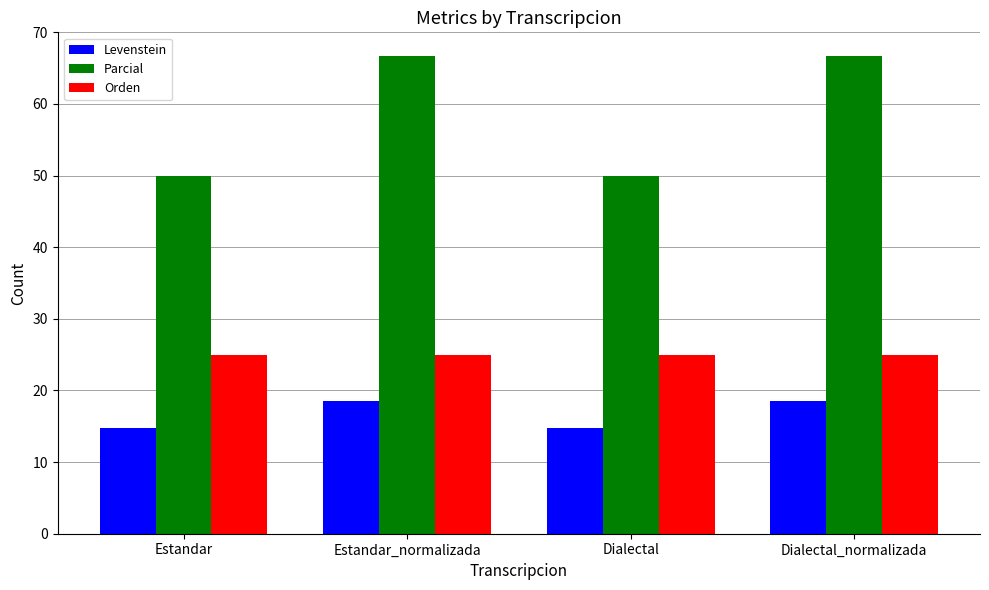

Rank the series by their maximum value, from lowest to highest.

Levenstein, Orden, Parcial